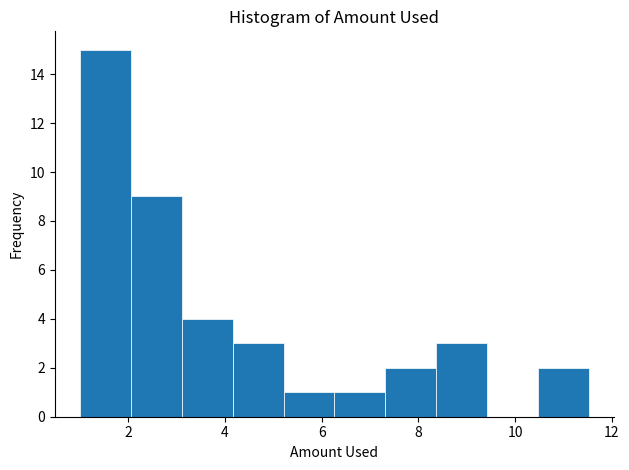

Reading left to right, list every bar in this chart as the range it spans on the x-axis followed by its height. Neither the bar edges nor the heights are printed on the chart, so give them approximately, as read against the axes.

1.0 to 2.0: 15
2.0 to 3.2: 9
3.2 to 4.2: 4
4.2 to 5.2: 3
5.2 to 6.2: 1
6.2 to 7.4: 1
7.4 to 8.4: 2
8.4 to 9.4: 3
9.4 to 10.4: 0
10.4 to 11.6: 2